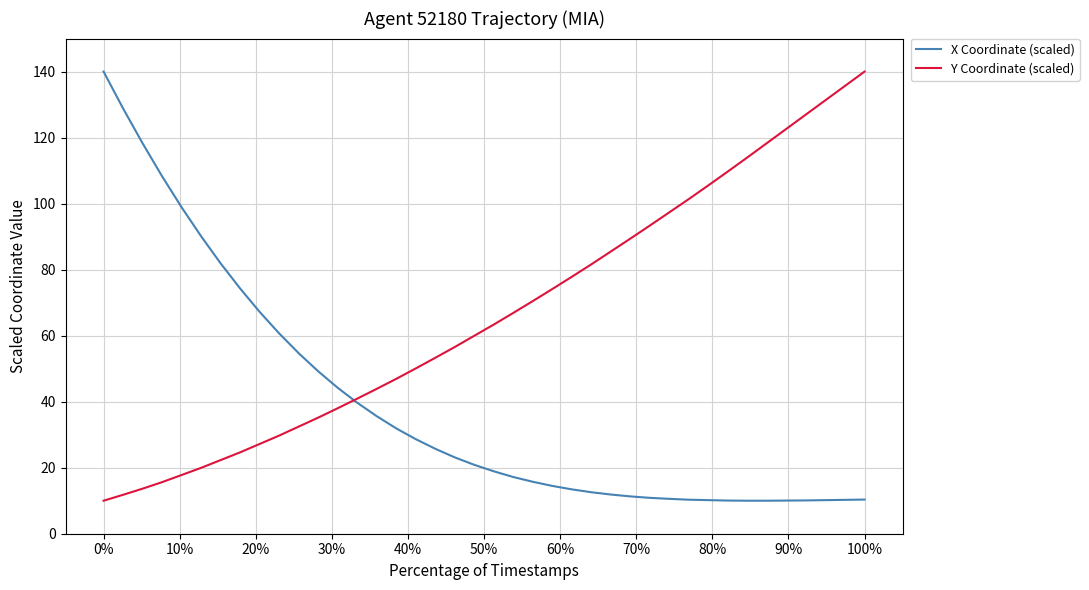

Which series has the largest total across all categories?

Y Coordinate (scaled)